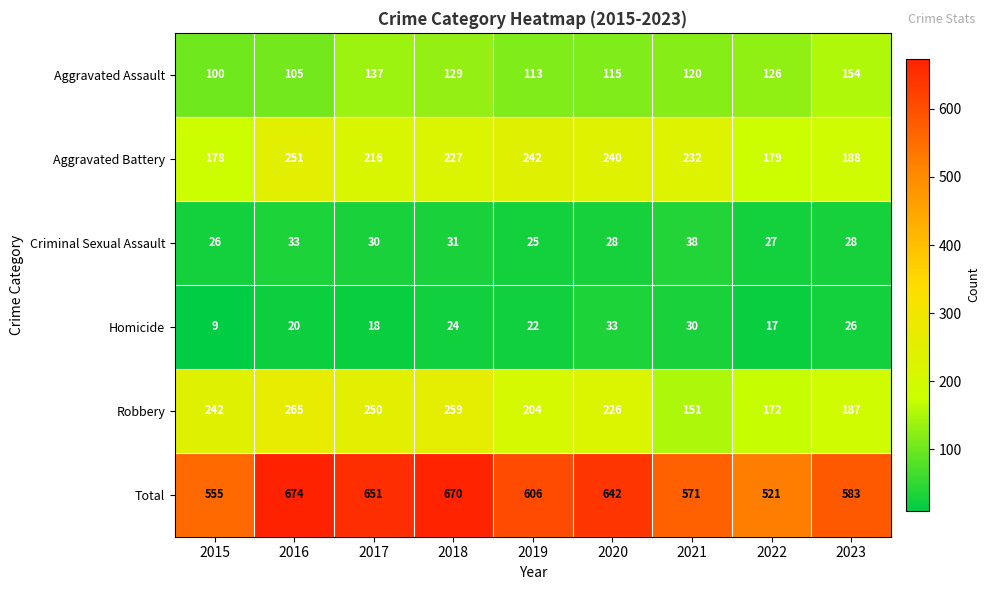

What is the spread (max minus min) of values at 2020?

614